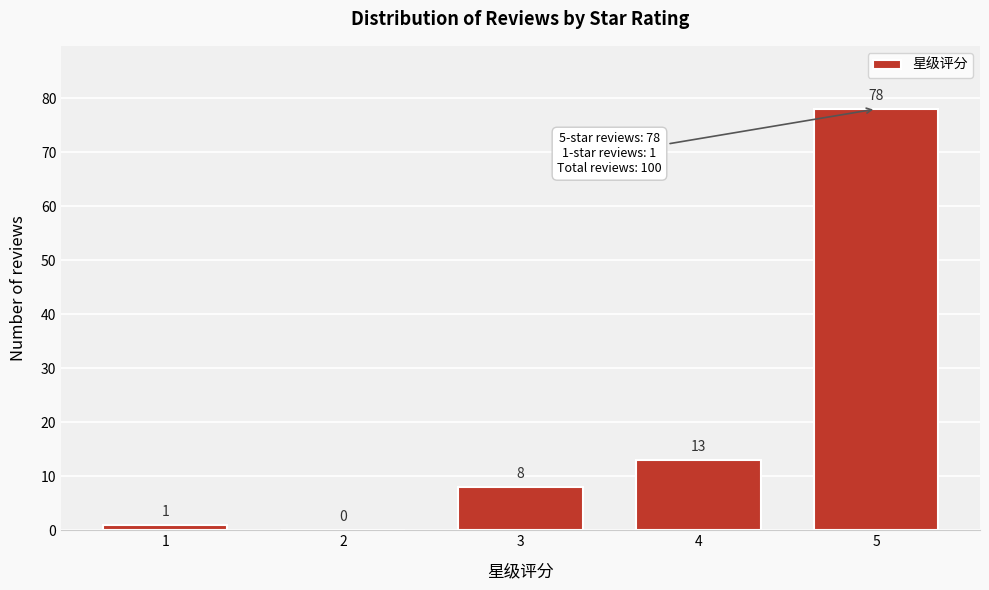

Reading left to right, extract all data points from this chart.

1=1	2=0	3=8	4=13	5=78